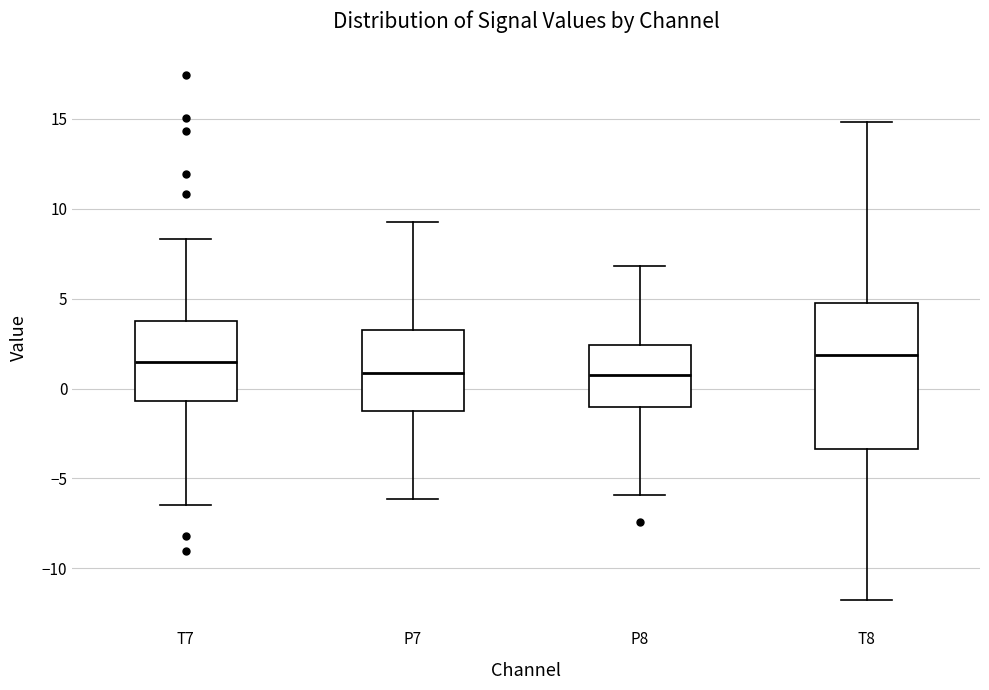

Where is the lower edge of the box for T7 on the y-axis? The values are not printed on the chart, so give them approximately, as read against the axis.

-0.5